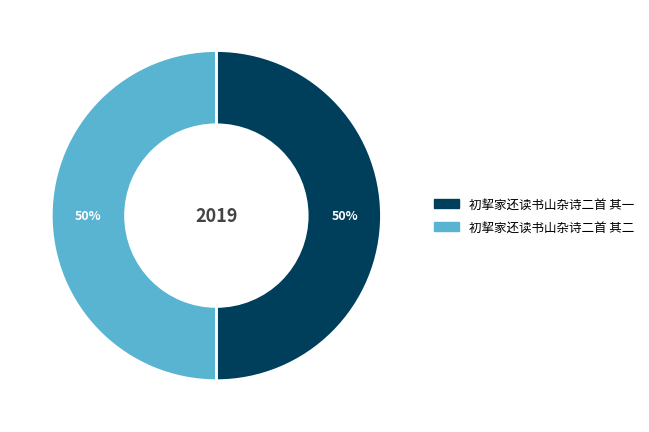

To the nearest percent, what percentage of the pie is 初挈家还读书山杂诗二首 其一?

50%